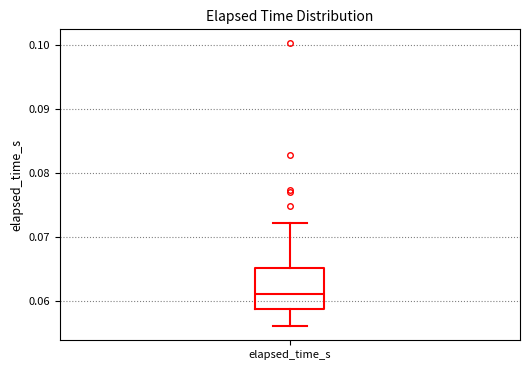

Transcribe this box plot: give where the median line is, the range the box spans, and where the two whiskers end, as read against the y-axis. The values are not printed on the chart, so give them approximately, as read against the axis.

median 0.061, box 0.059 to 0.065, whiskers 0.056 to 0.072